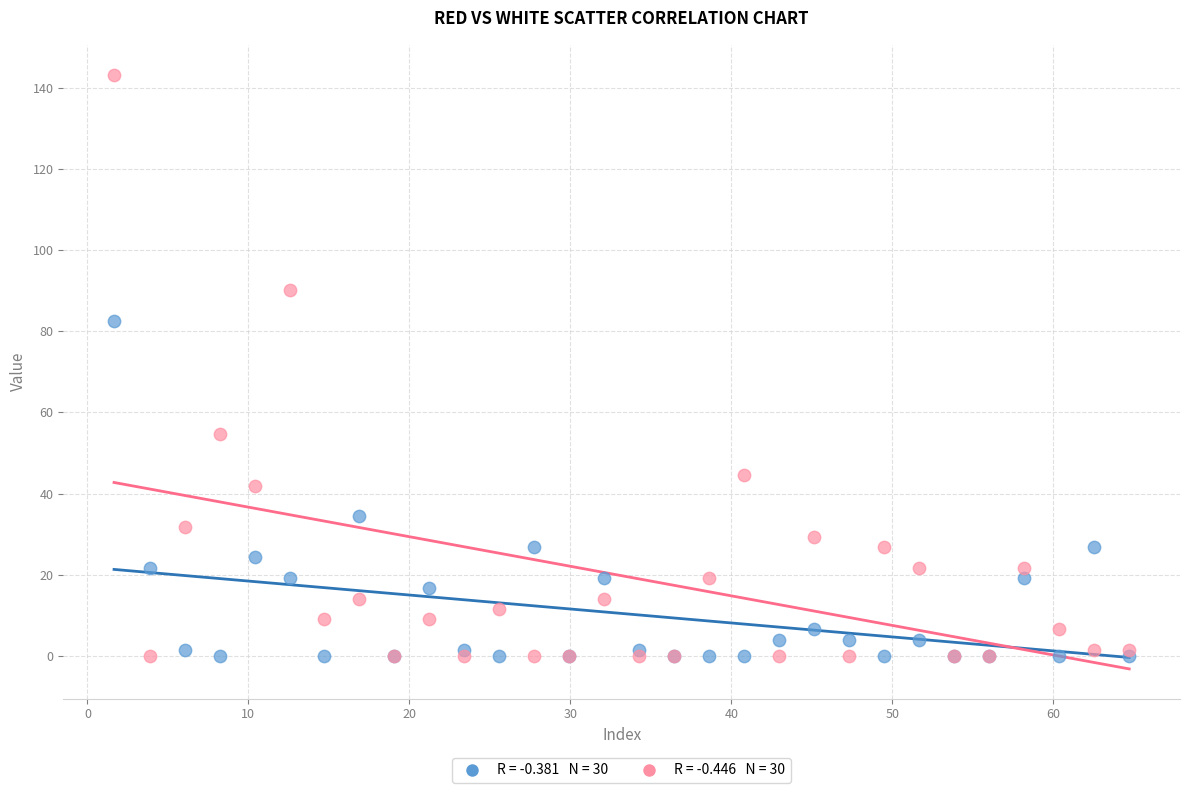

Across all series, what Y value is closest to 71?

82.5